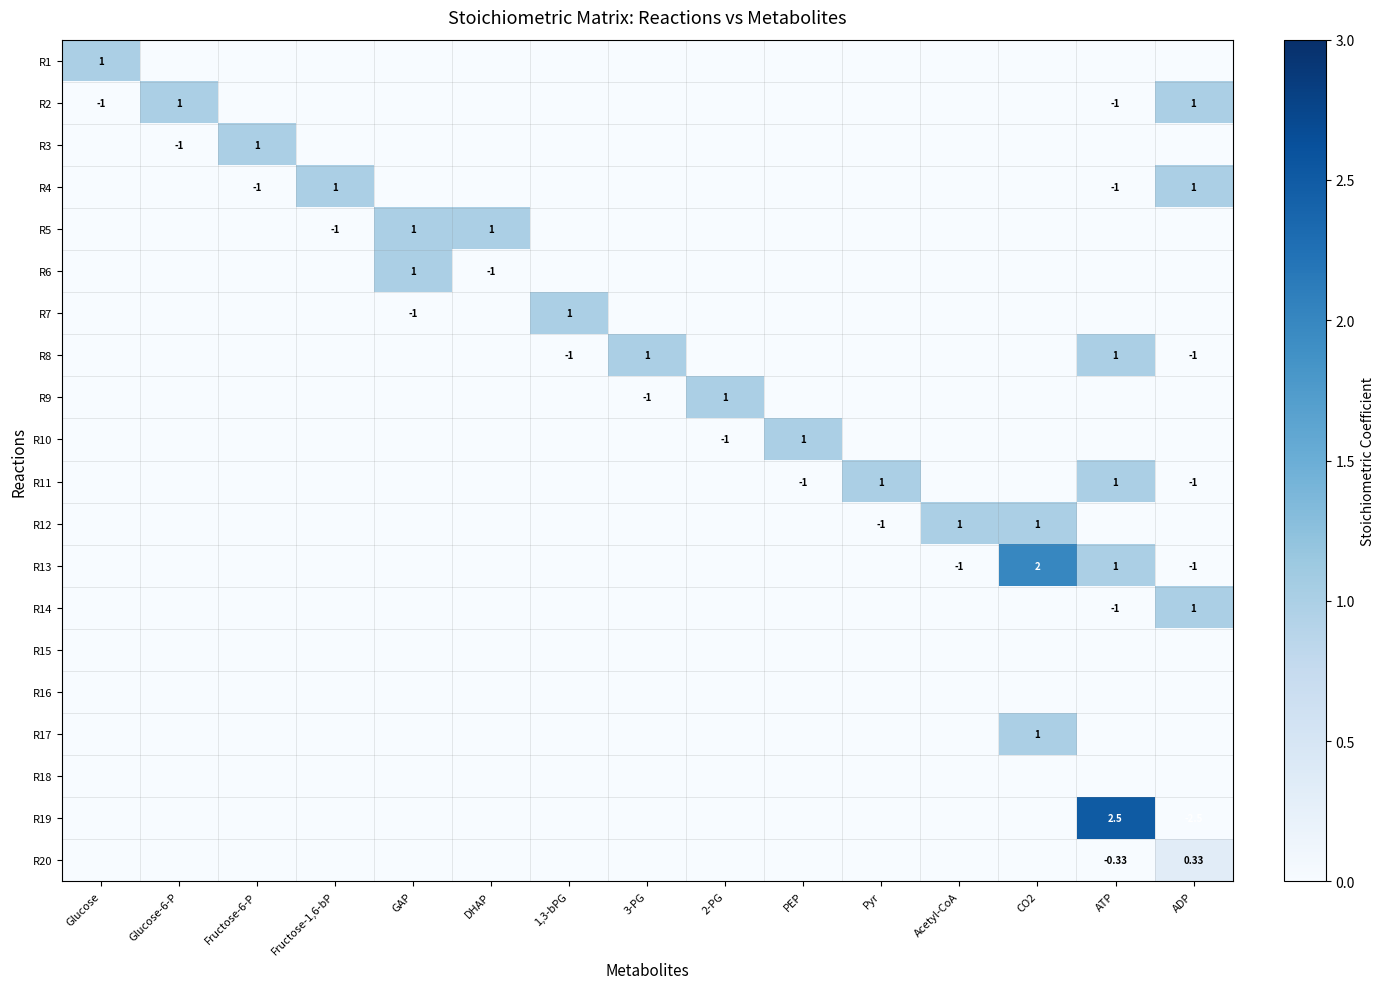

At which category is the sum across all series the highest?

CO2